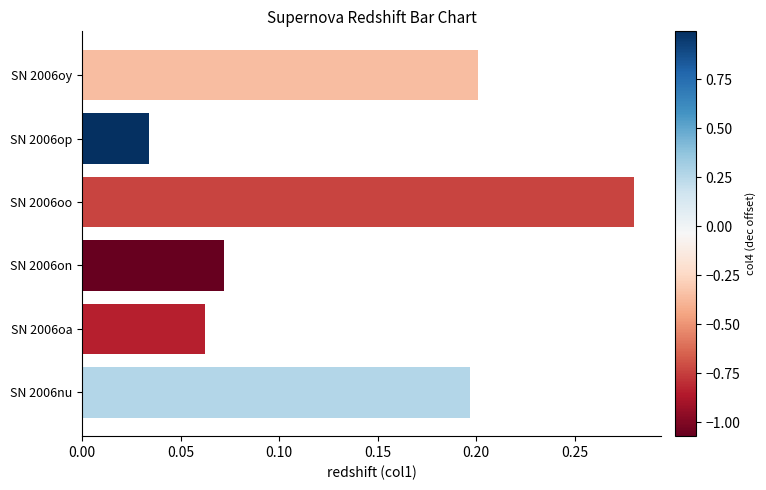

What is the label of the 5th bar from the top?

SN 2006oa